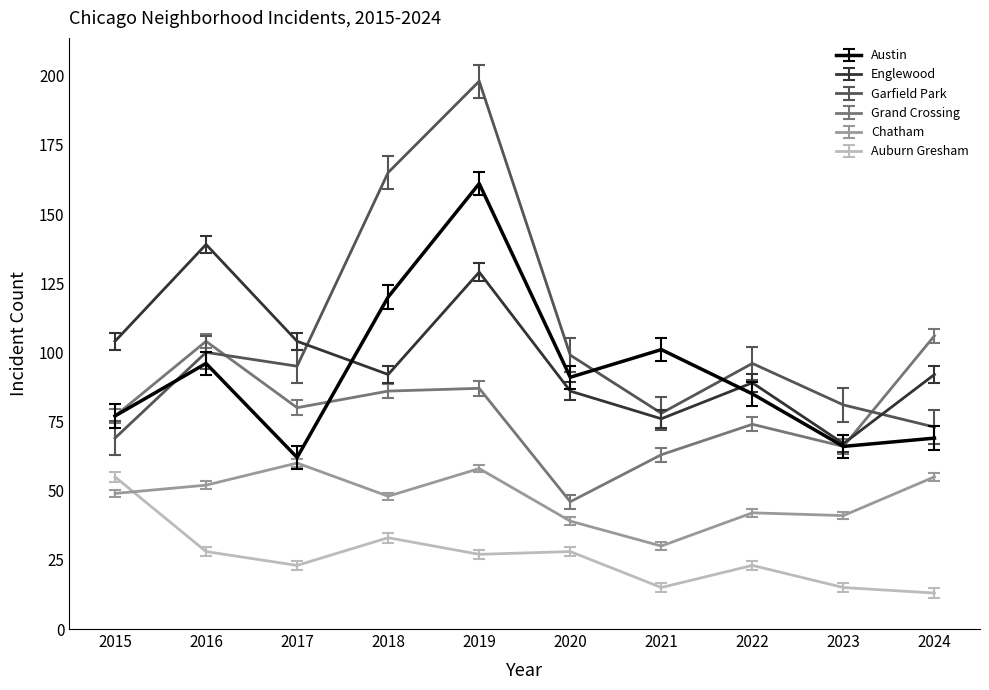

What are all the series names shown in the legend?

Austin, Englewood, Garfield Park, Grand Crossing, Chatham, Auburn Gresham